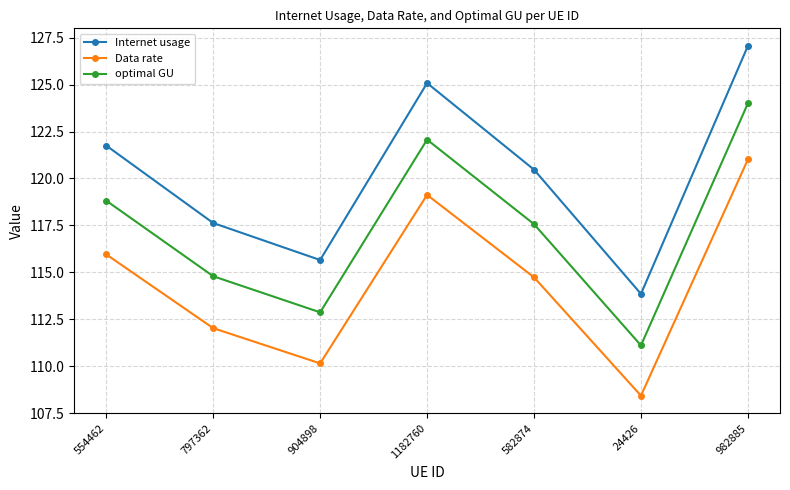

Which series has the widest spread of values?

Internet usage